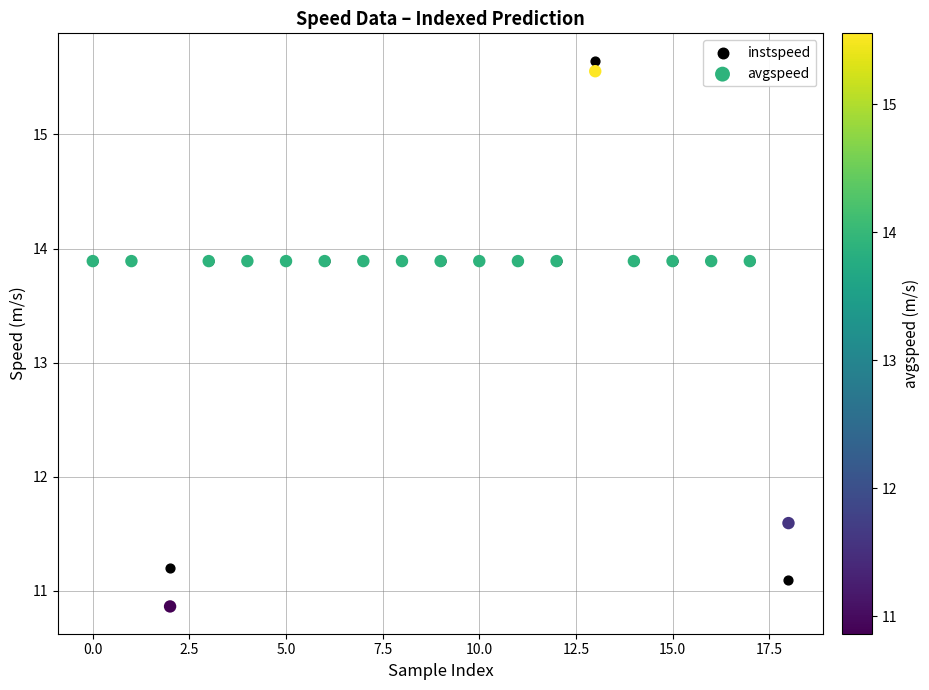

Which series contains the lowest Y value?

avgspeed